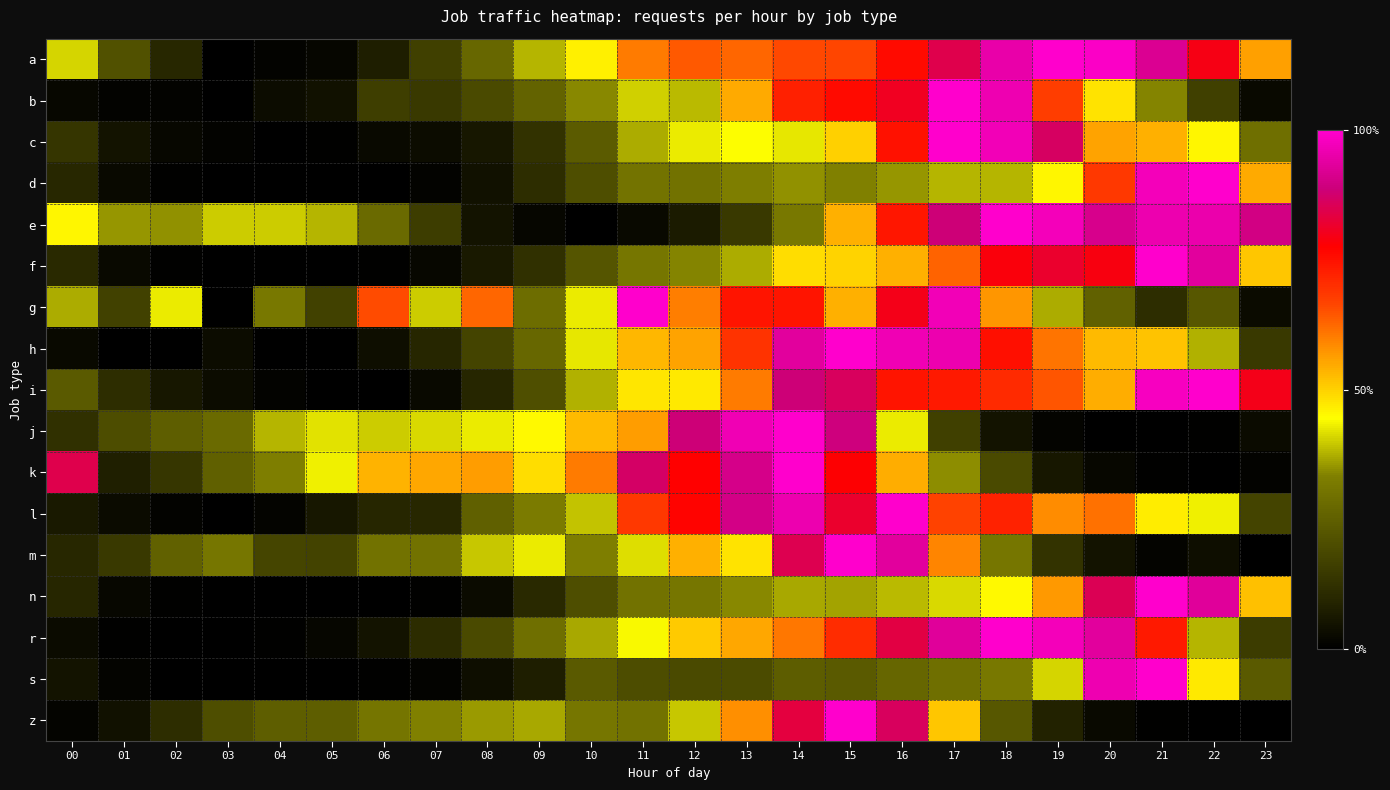

What is the maximum value shown in the chart?

1.0